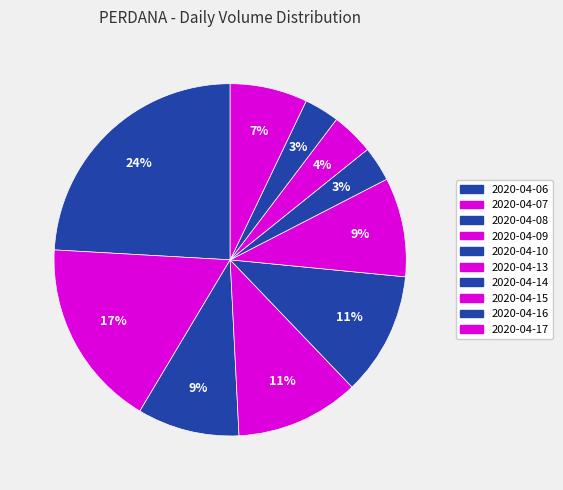

Which has a higher value, 2020-04-16 or 2020-04-17?

2020-04-17